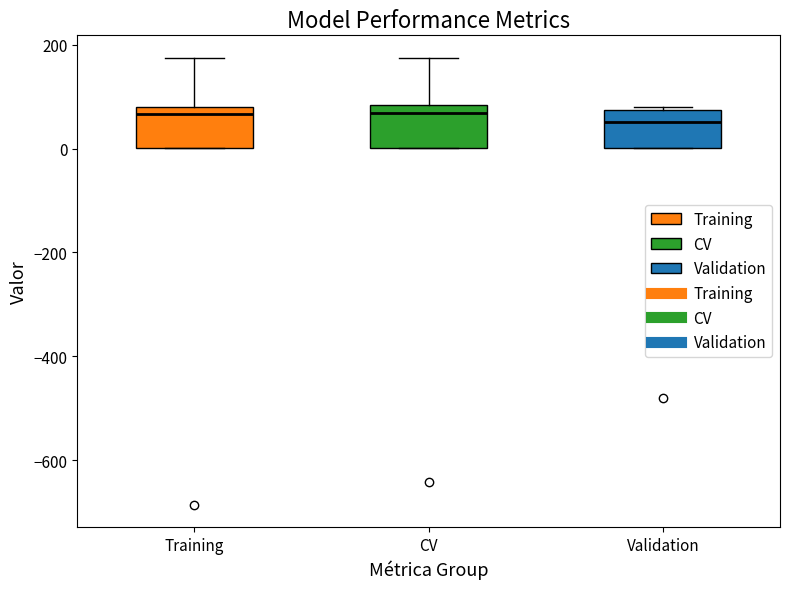

Reading left to right, transcribe this box plot: for each box, give where its median line is, the range the box spans, and where its two whiskers end, as read against the y-axis. The values are not printed on the chart, so give them approximately, as read against the axis.

Training: median 60, box 0 to 80, whiskers 0 to 180
CV: median 60, box 0 to 80, whiskers 0 to 180
Validation: median 60, box 0 to 80, whiskers 0 to 80